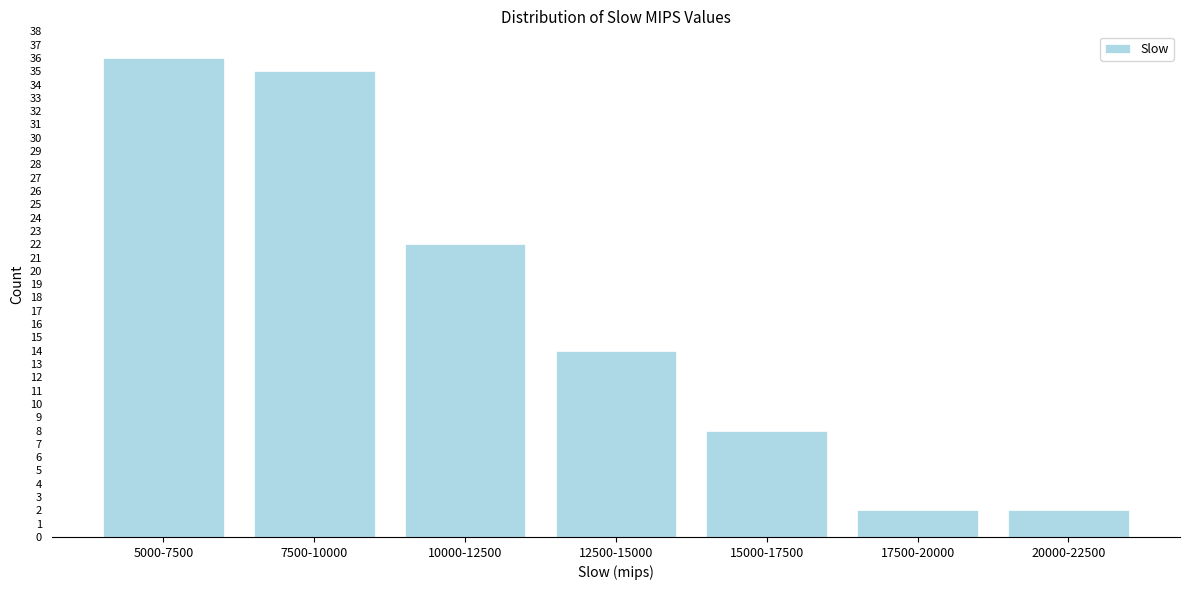

Reading left to right, what are all the values shown in this chart?

5000-7500=36	7500-10000=35	10000-12500=22	12500-15000=14	15000-17500=8	17500-20000=2	20000-22500=2